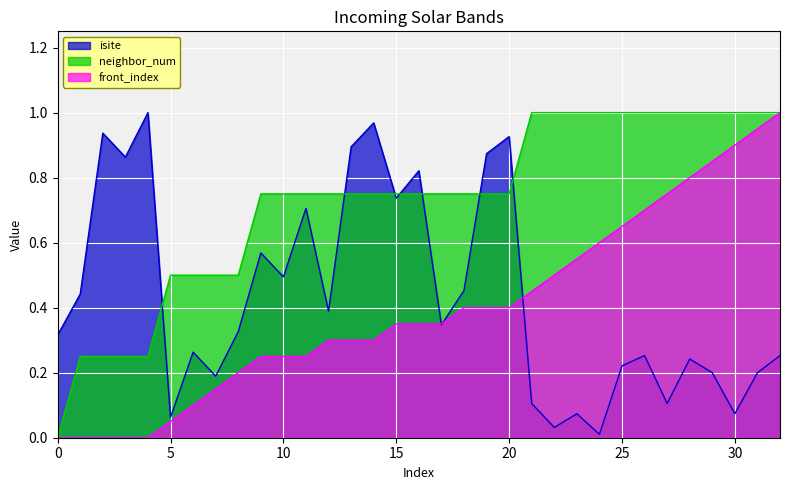

The value of front_index at 7 is 0.1. True or false?

True